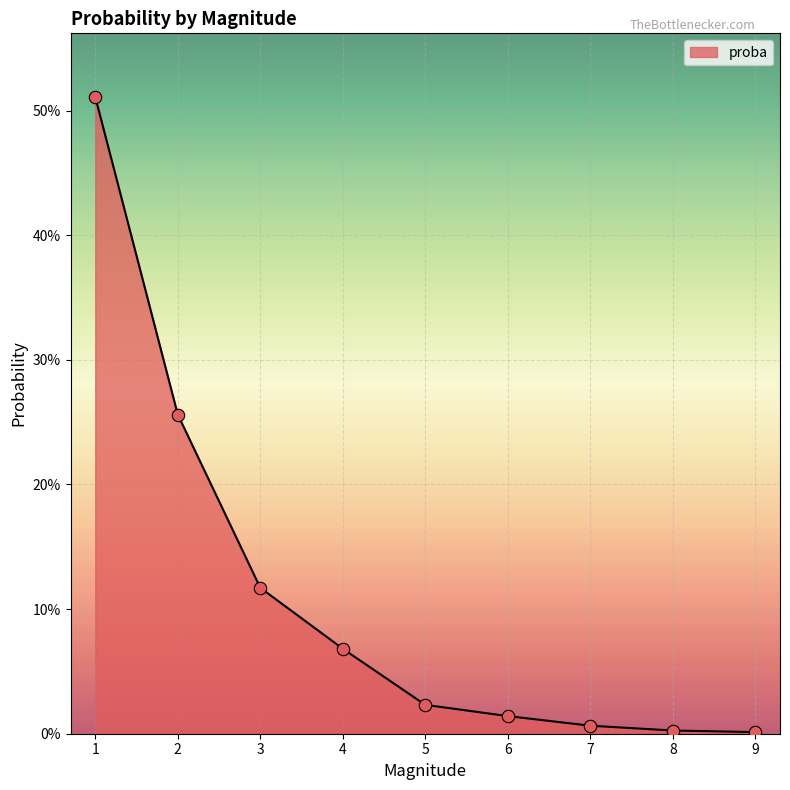

Is this an area chart (filled region under the line)?

Yes